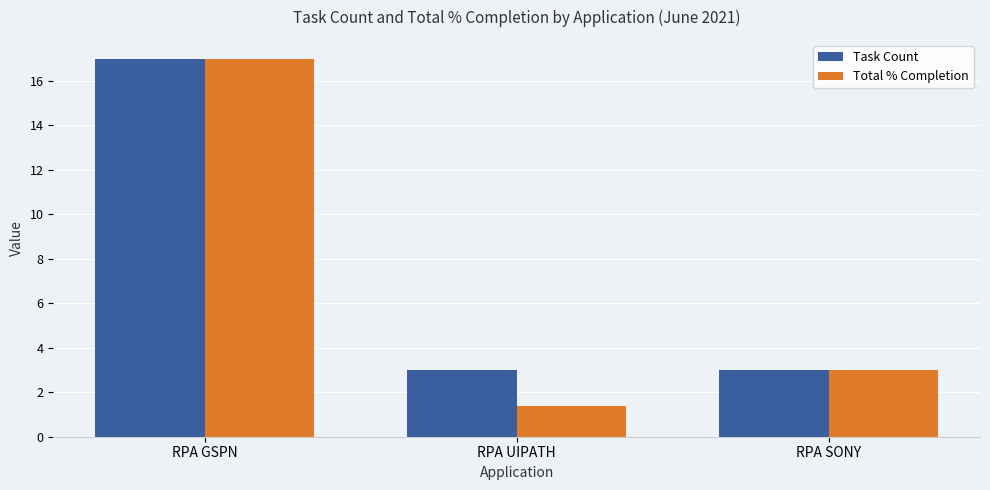

Which series has the largest total across all categories?

Task Count